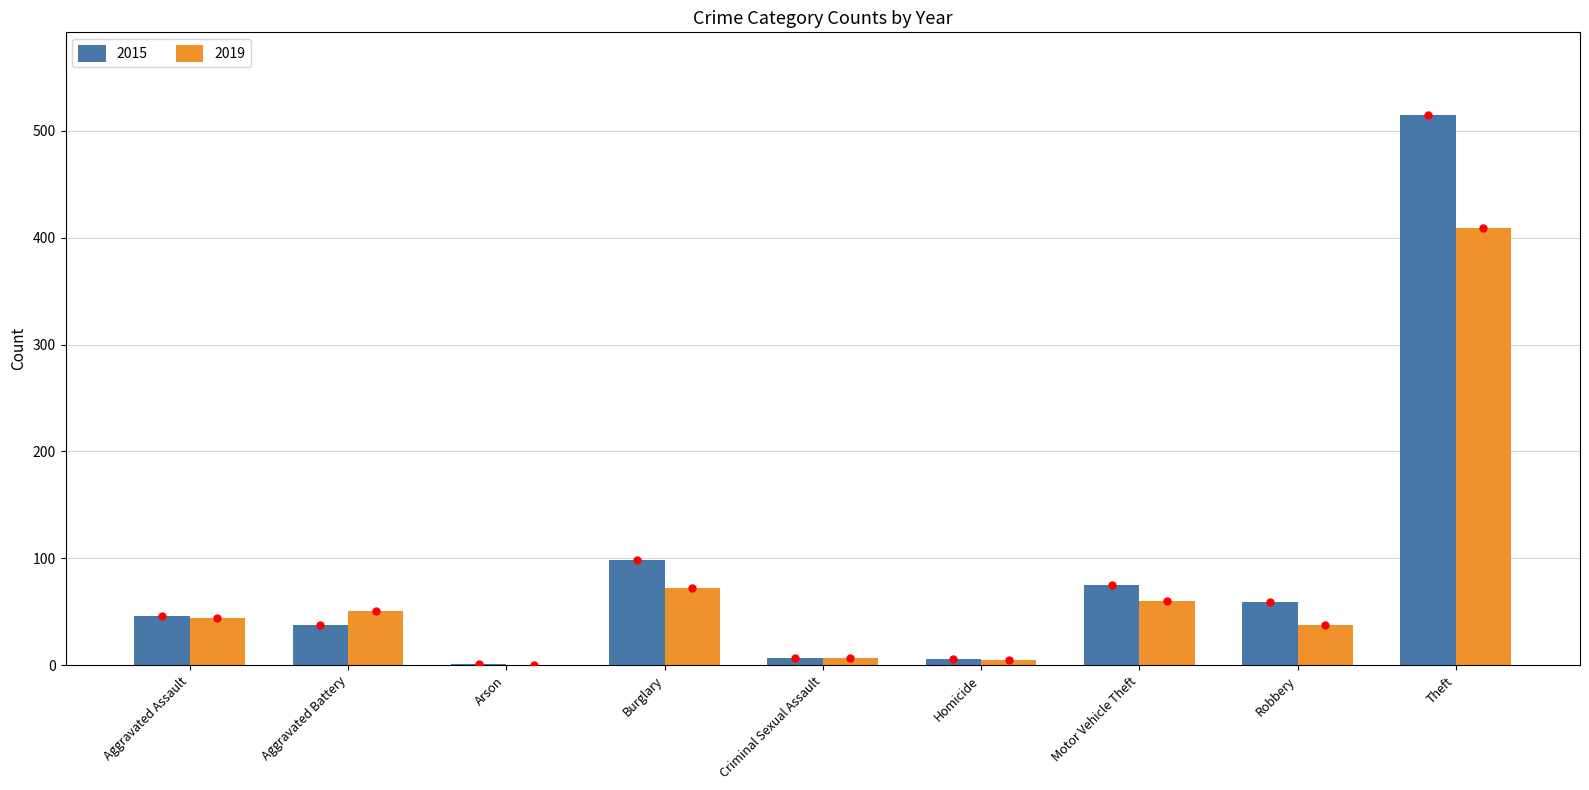

Is it true that 2015 equals 14 at Aggravated Assault?

False